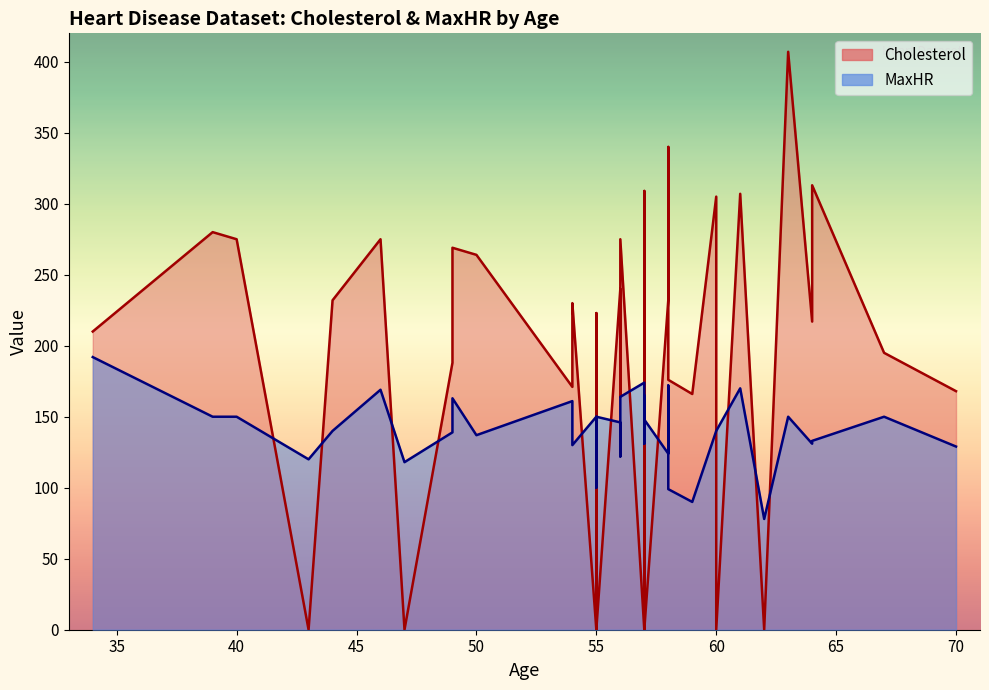

True or false: Cholesterol and MaxHR intersect in this chart.

True